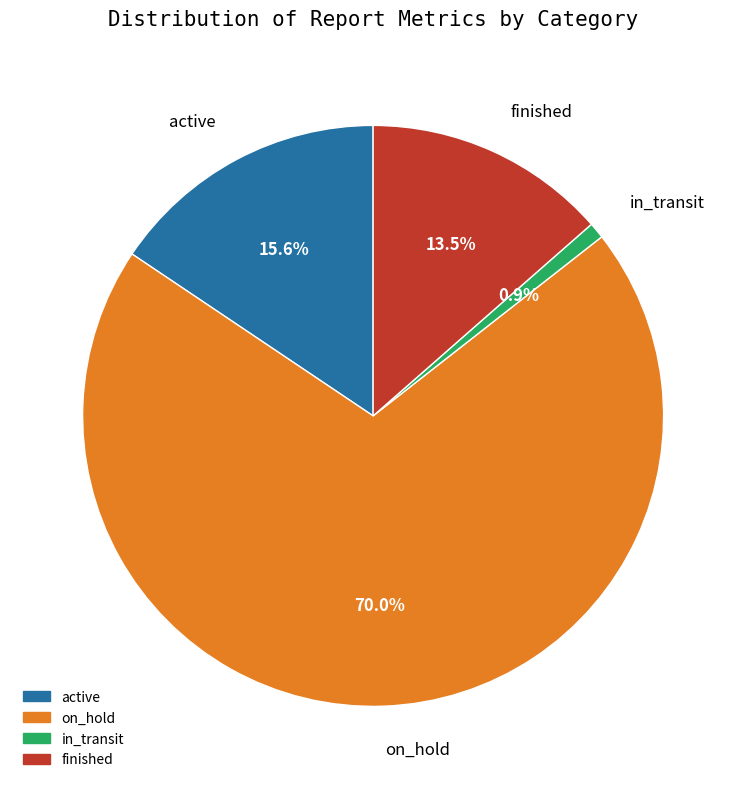

What portion of the pie excludes in_transit?

99.1%